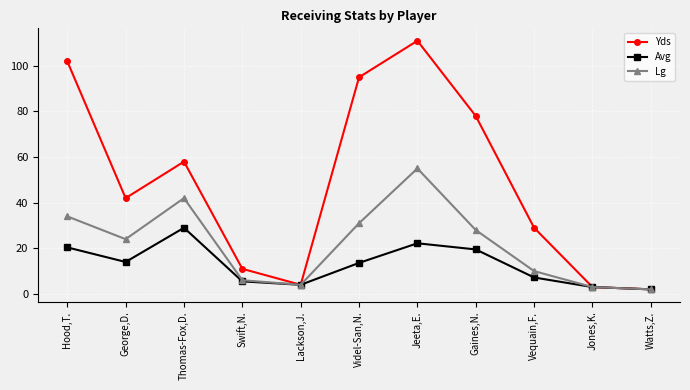

What is the sum of the Avg values at Hood,T. and George,D.?

34.4